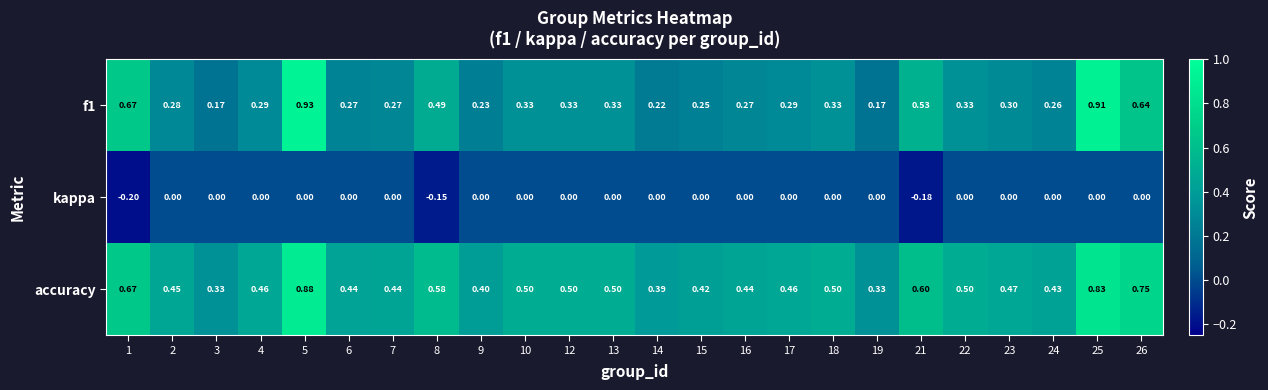

Is the value of kappa at 7 greater than the value of f1 at 2?

No